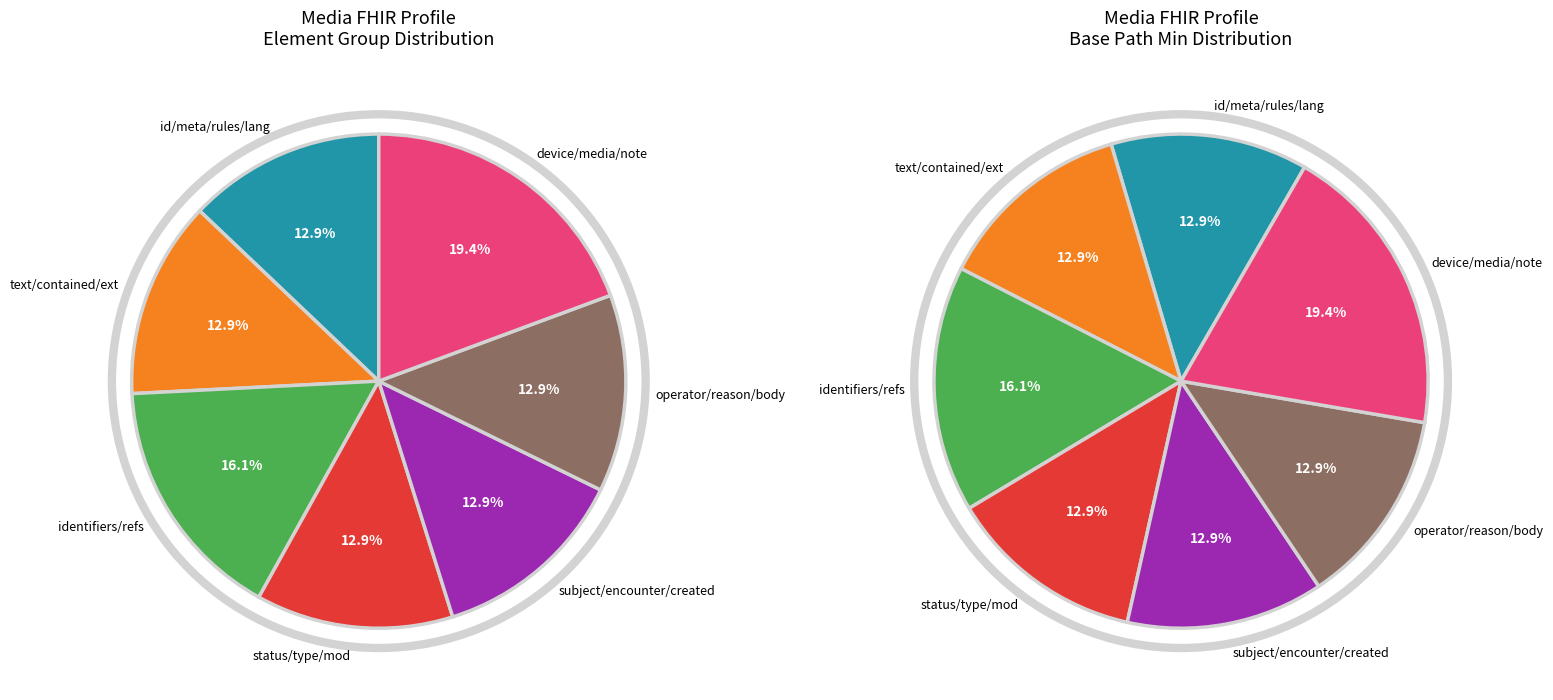

How many slices are in this pie chart?

7